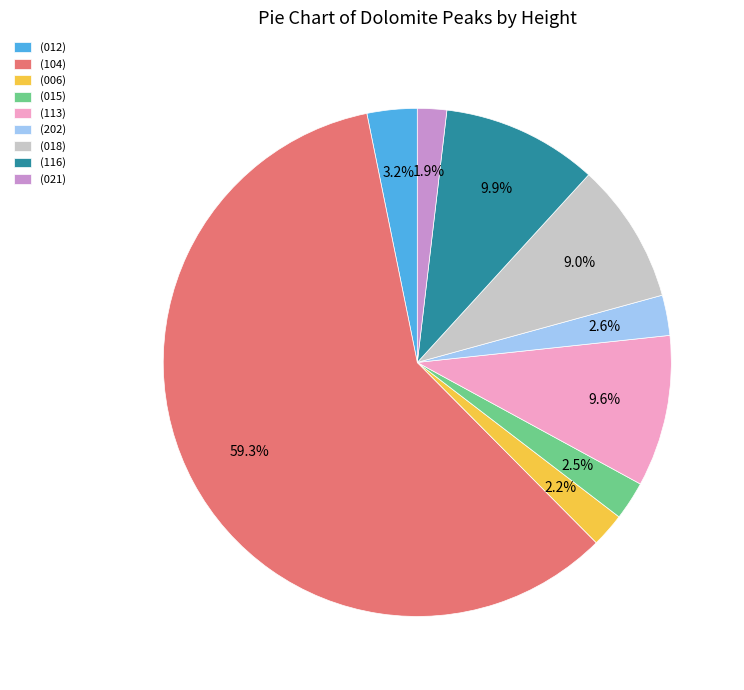

True or false: (202) accounts for 13% of the total.

False